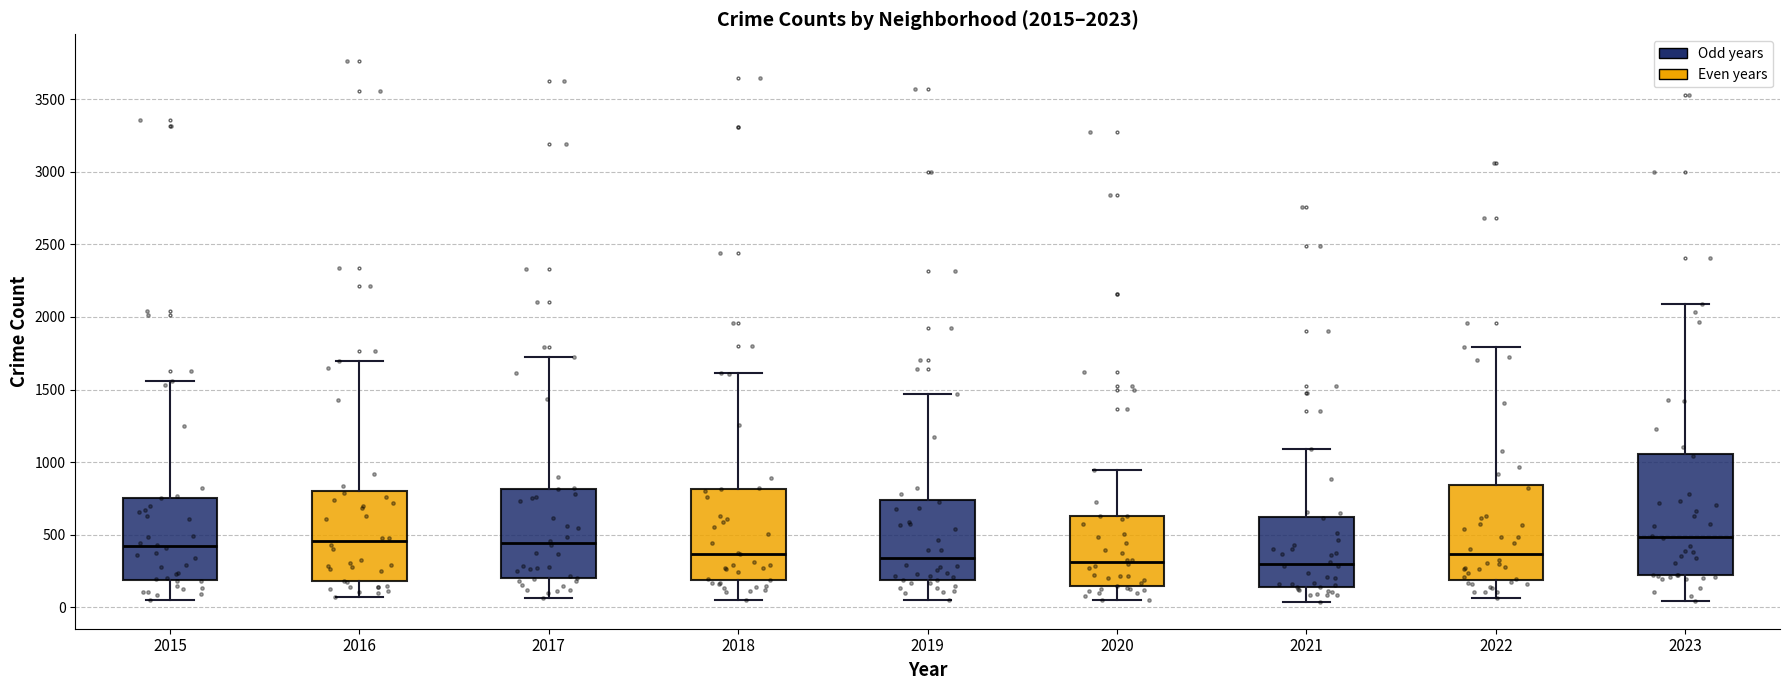

Which box is the tallest, from its lower edge to its upper edge?

2023